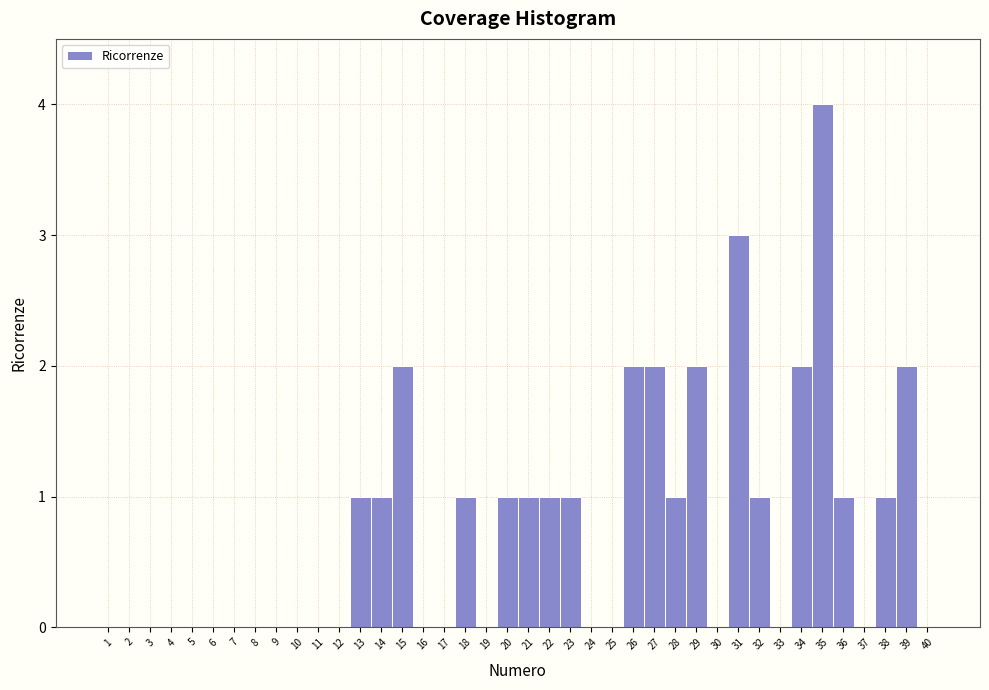

How tall is the bar that spans 20.5 to 21.5 on the x-axis? The values are not printed on the chart, so give them approximately, as read against the axis.

1